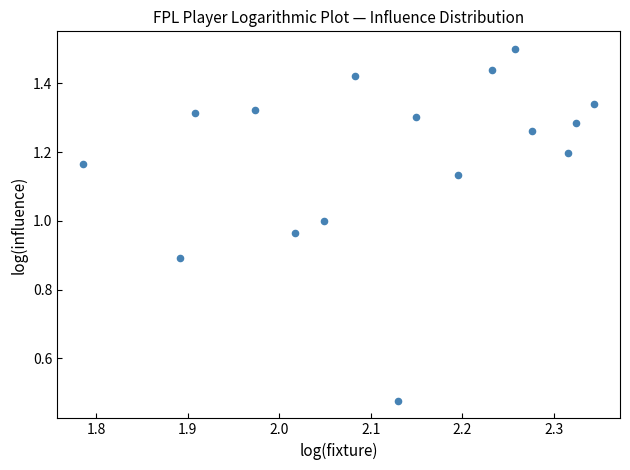

What is the range of X values (max minus min)?

0.6